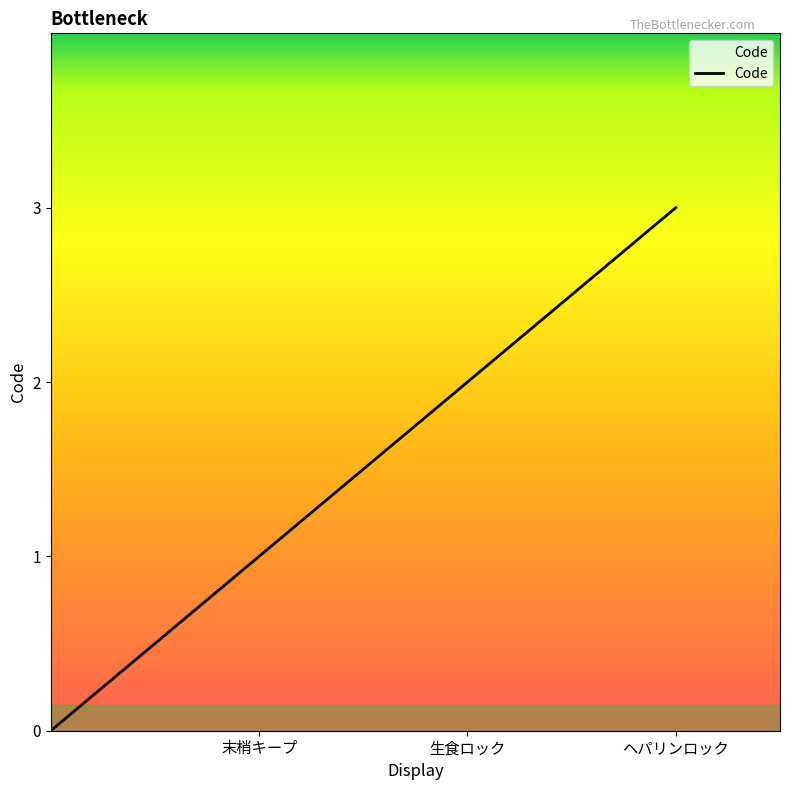

What is the label of the 1st point from the right?

ヘパリンロック